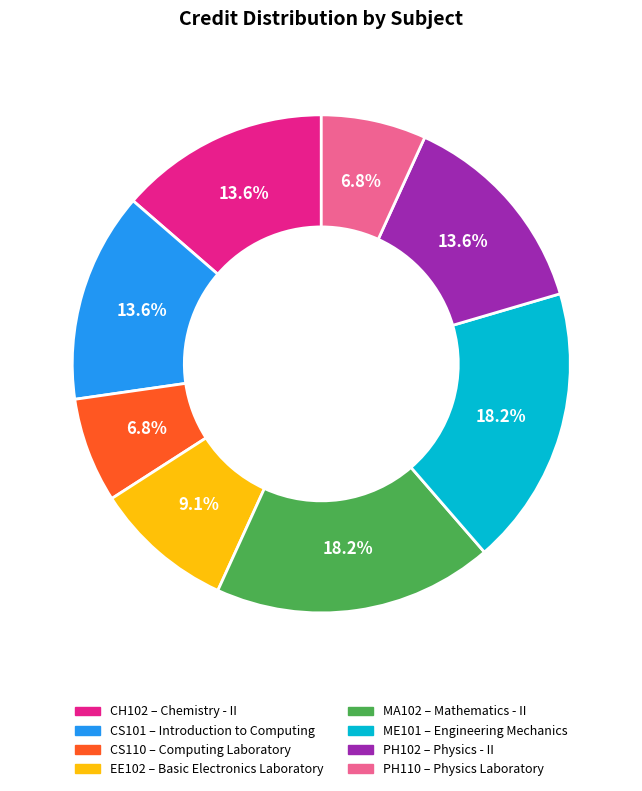

Does any single category account for the majority?

No